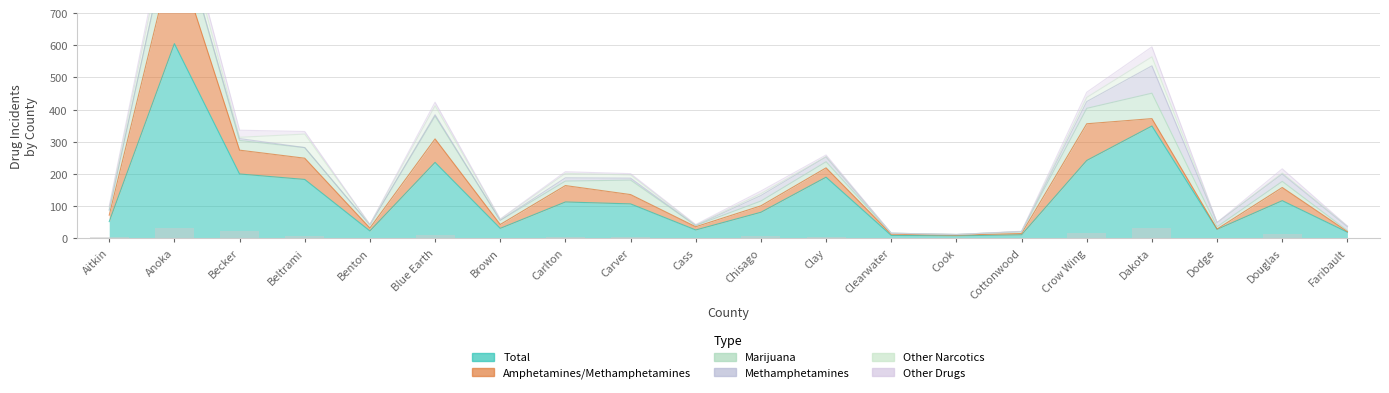

What is the value of the Total bar at the 16th from the left?

242